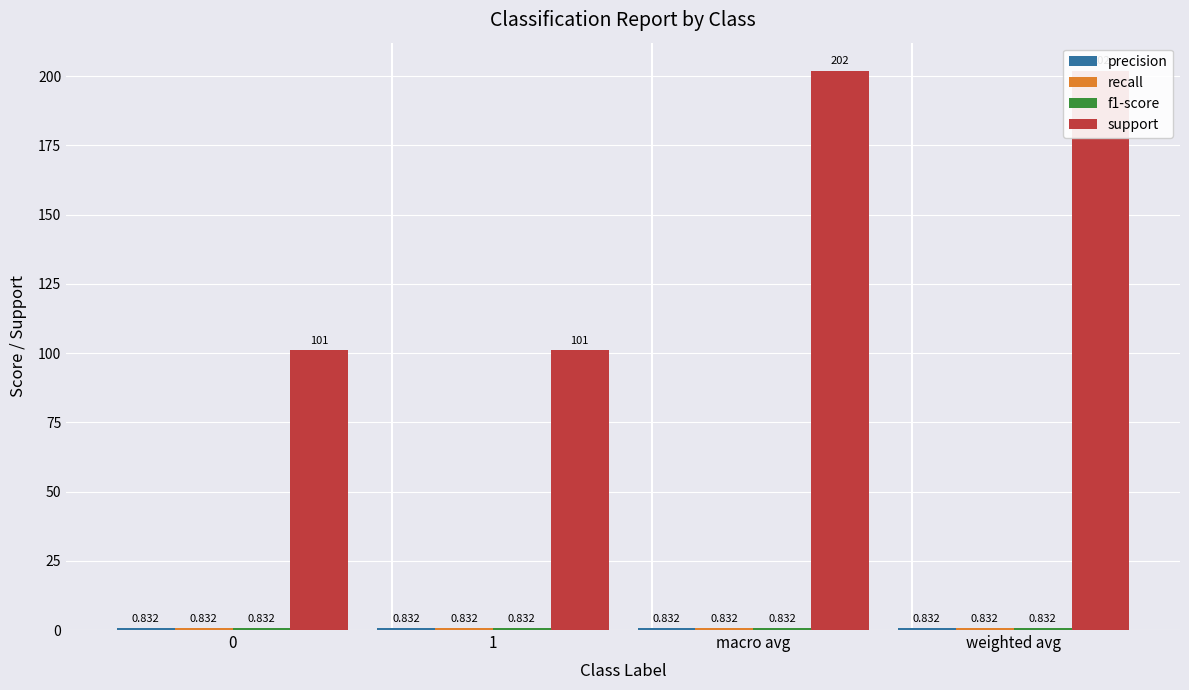

The value of precision at 1 is 0.2. True or false?

False